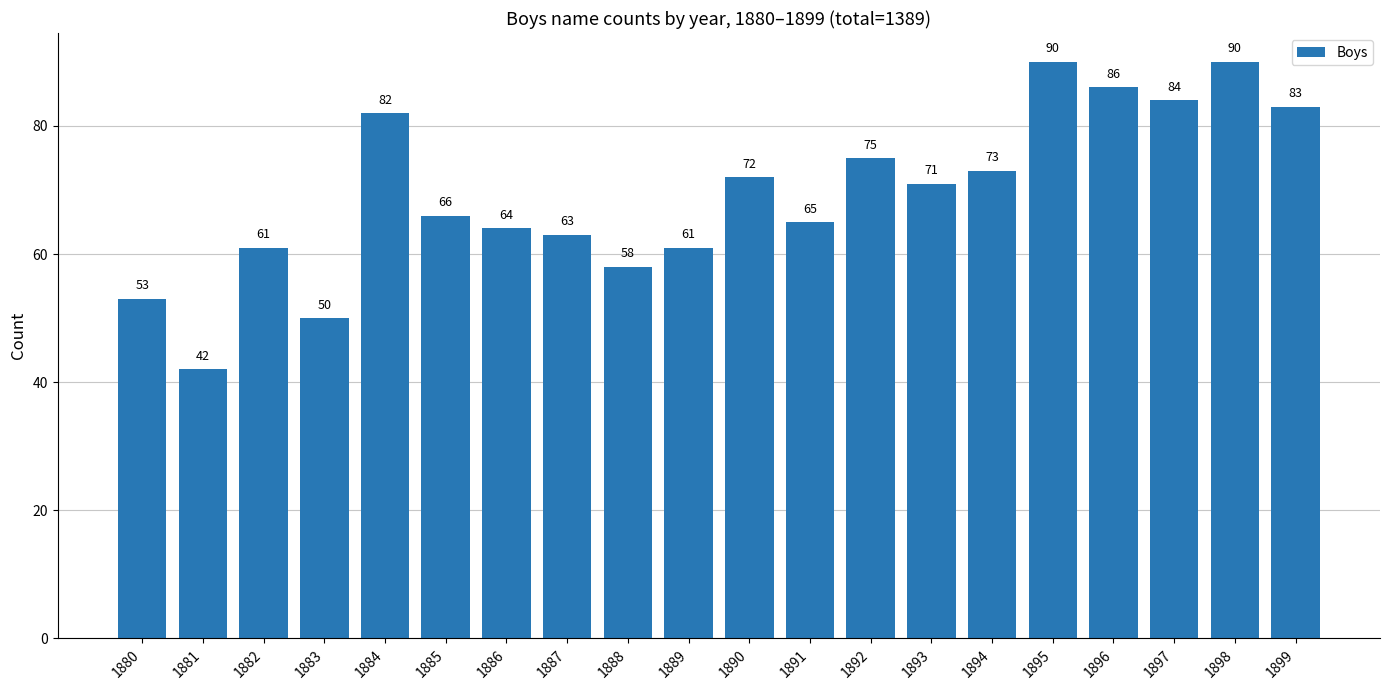

Reading left to right, extract all data points from this chart.

1880=53	1881=42	1882=61	1883=50	1884=82	1885=66	1886=64	1887=63	1888=58	1889=61	1890=72	1891=65	1892=75	1893=71	1894=73	1895=90	1896=86	1897=84	1898=90	1899=83